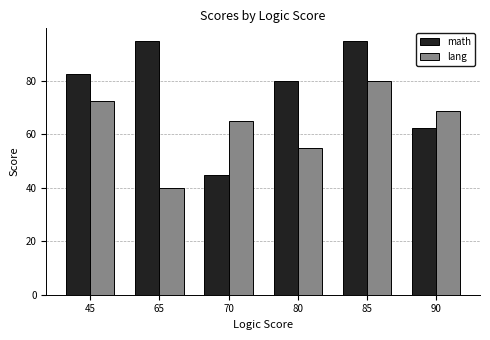

What is the difference between the math values at 80 and 70?

35.0